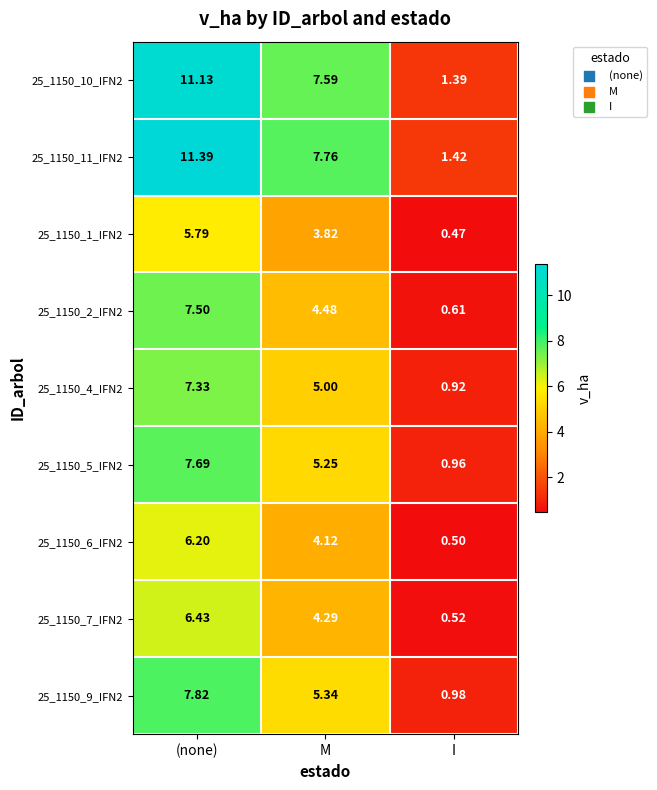

Which category has the highest value across all series?

(none)